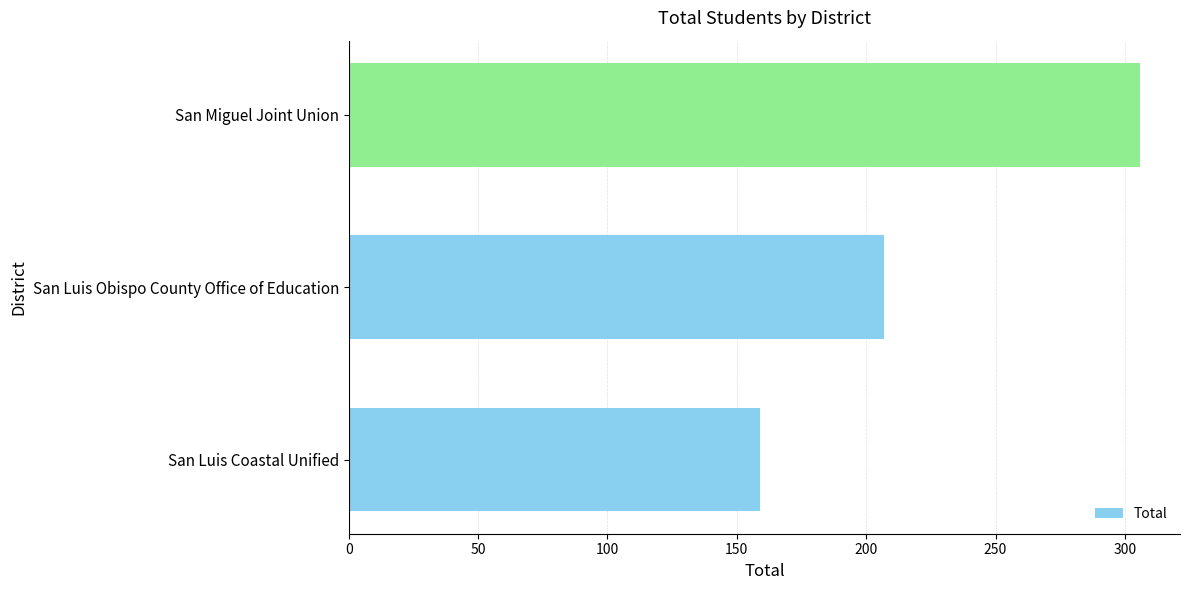

What is the maximum value shown in the chart?

306